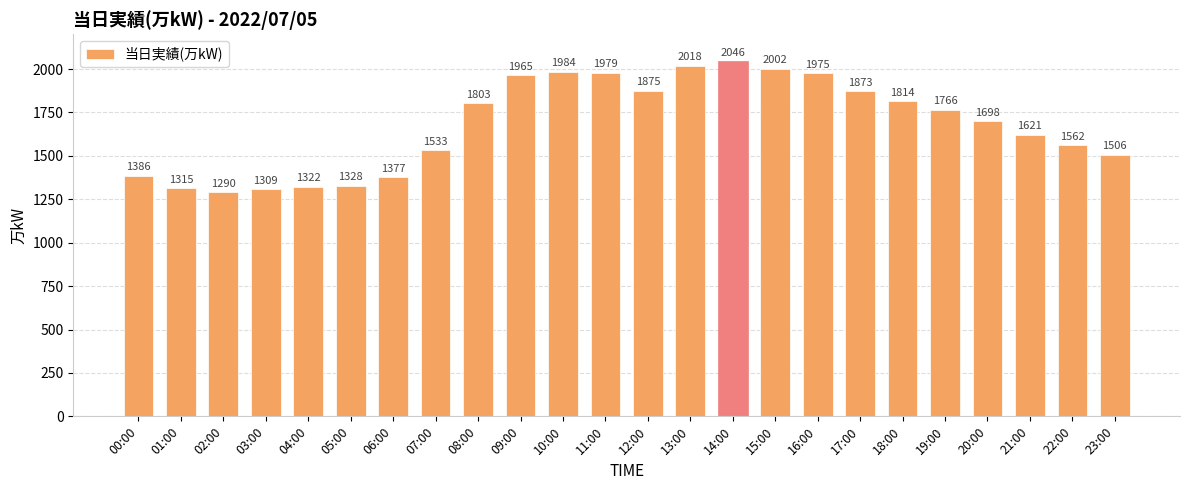

At which category does the chart reach its peak across all series?

14:00